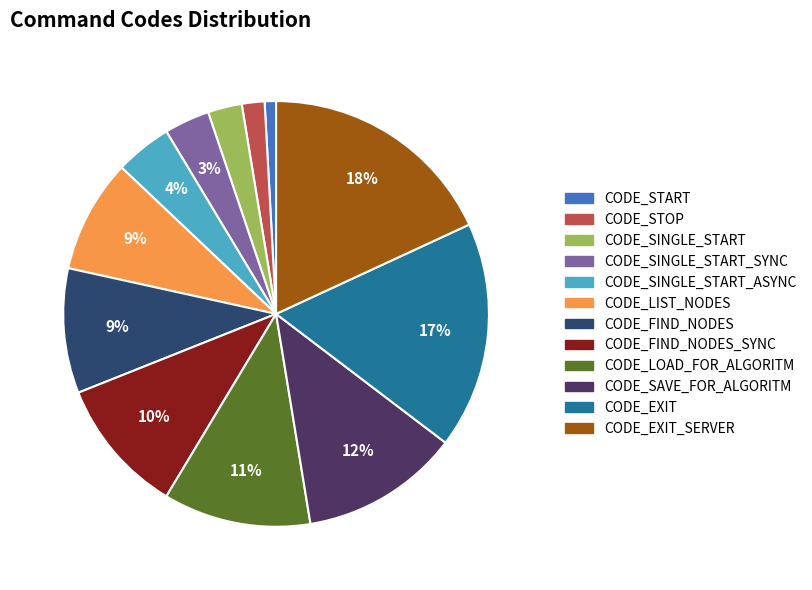

Is CODE_LOAD_FOR_ALGORITM the majority of the pie?

No